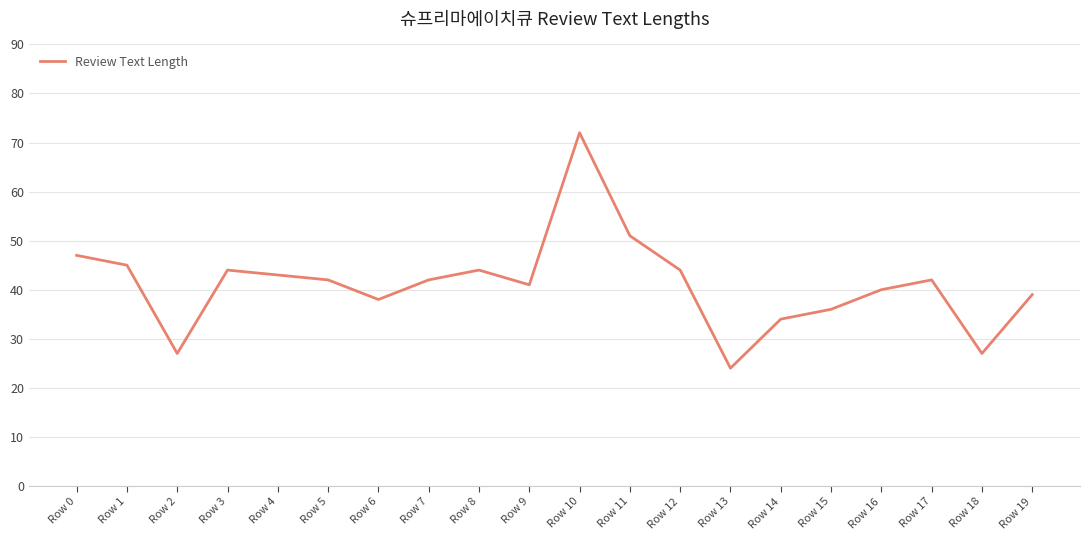

Reading left to right, what are all the values shown in this chart?

Row 0=47	Row 1=45	Row 2=27	Row 3=44	Row 4=43	Row 5=42	Row 6=38	Row 7=42	Row 8=44	Row 9=41	Row 10=72	Row 11=51	Row 12=44	Row 13=24	Row 14=34	Row 15=36	Row 16=40	Row 17=42	Row 18=27	Row 19=39